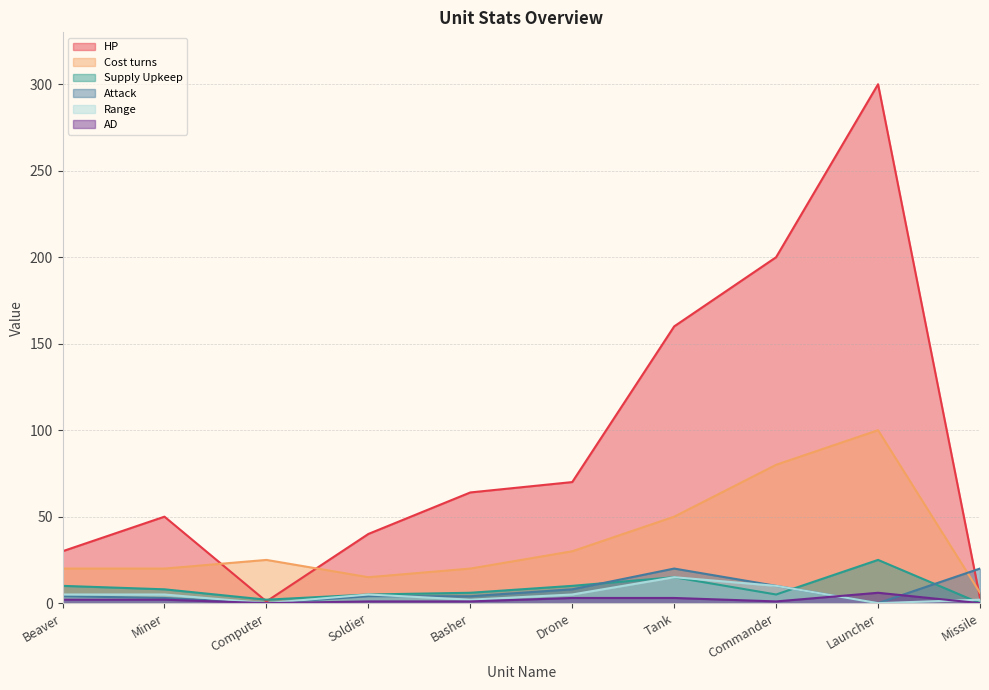

What is the highest value of the Supply Upkeep series?

25